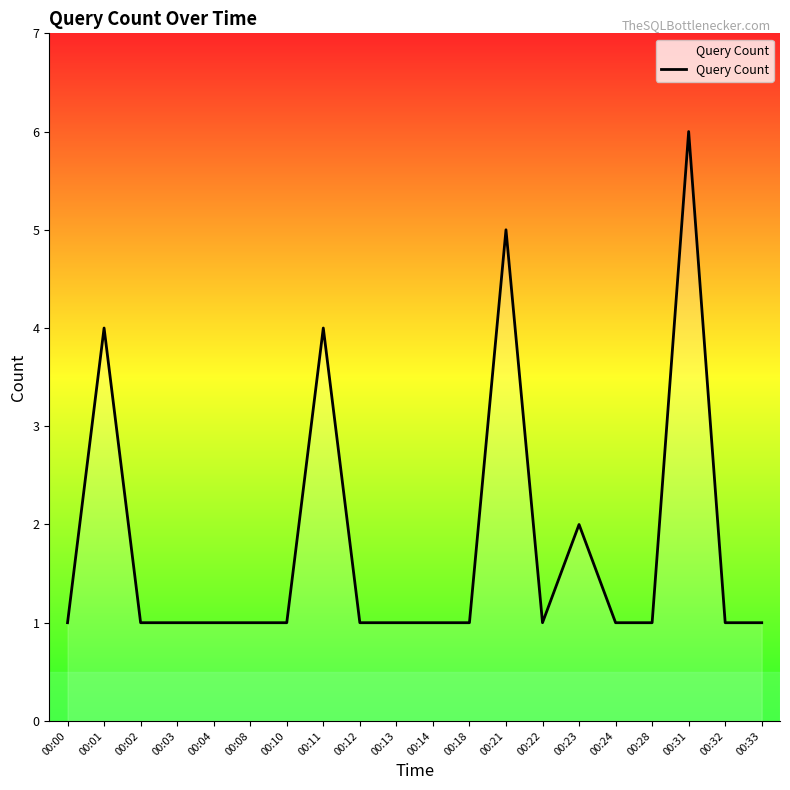

What is the minimum value shown in the chart?

1